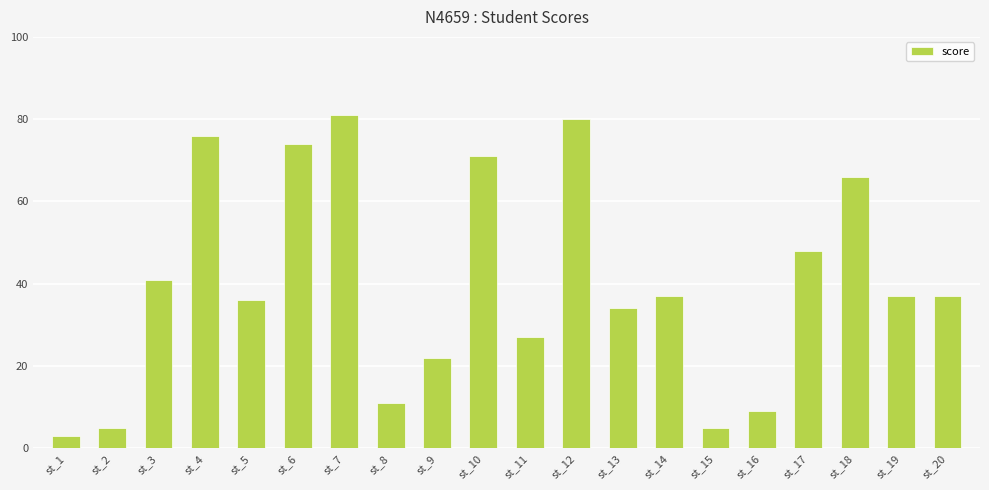

True or false: the data shows 105 at st_12.

False